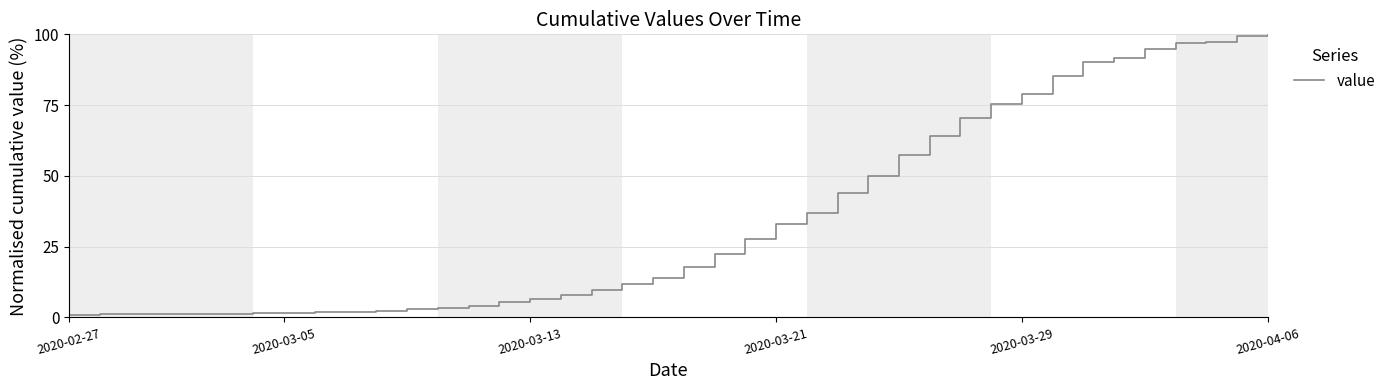

What is the difference between the maximum and minimum values?

99.0